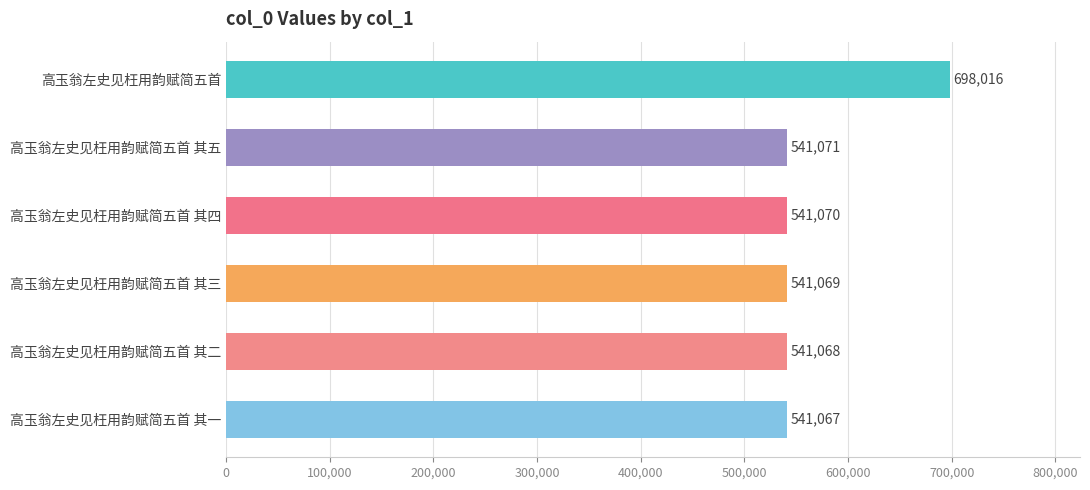

Approximately how many times larger is the value at 高玉翁左史见枉用韵赋简五首 其四 compared to 高玉翁左史见枉用韵赋简五首 其一?

1.0